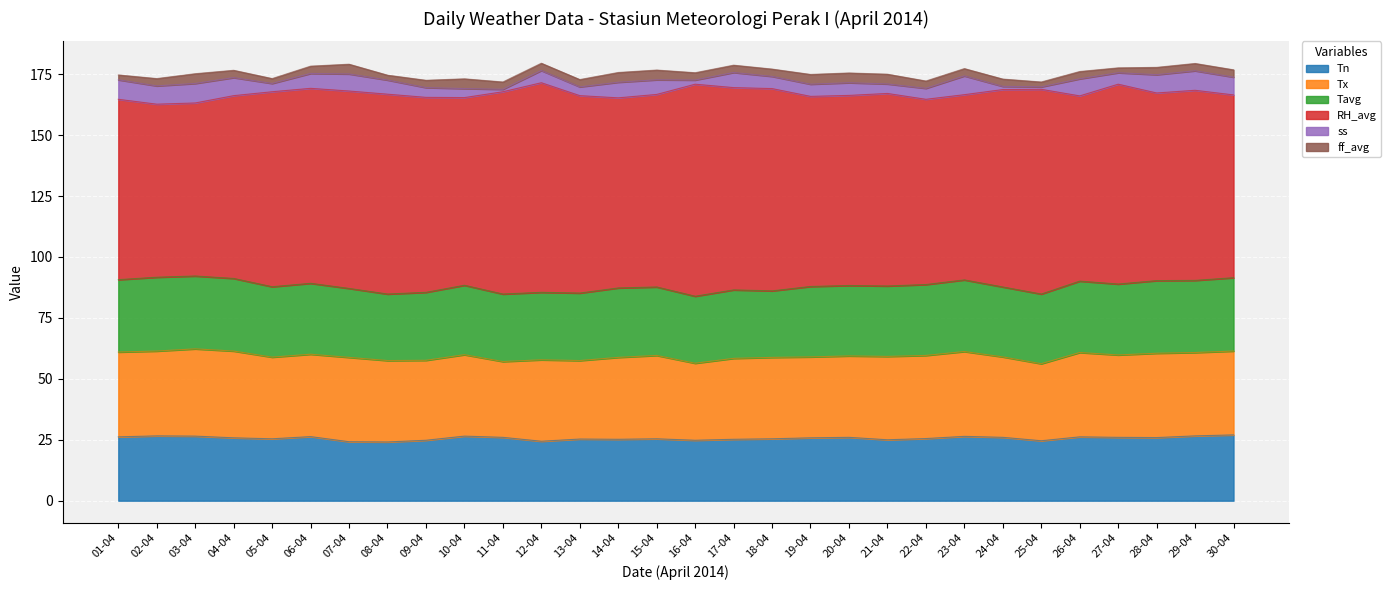

List the series in order of their peak value, lowest first.

ff_avg, ss, Tn, Tavg, Tx, RH_avg